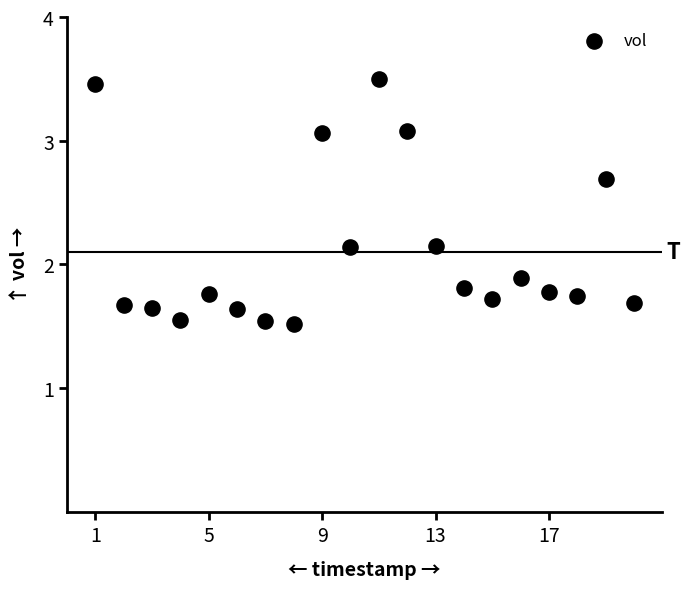

What is the range of X values (max minus min)?

19.0